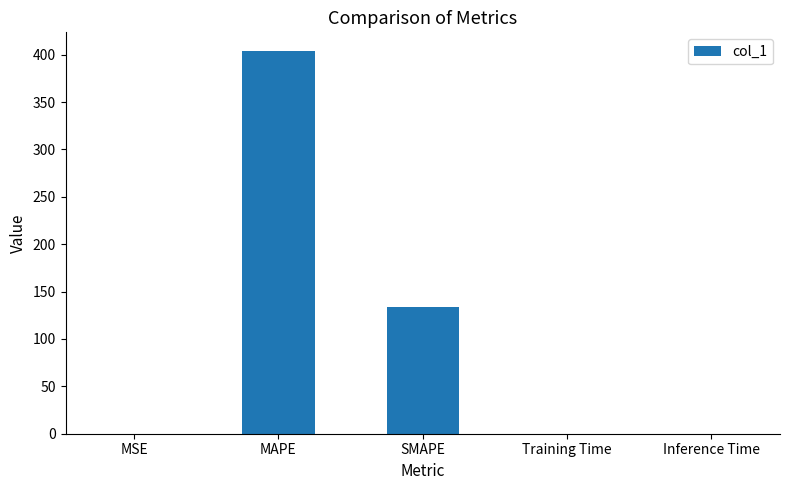

What is the change in value from MAPE to SMAPE?

-269.8